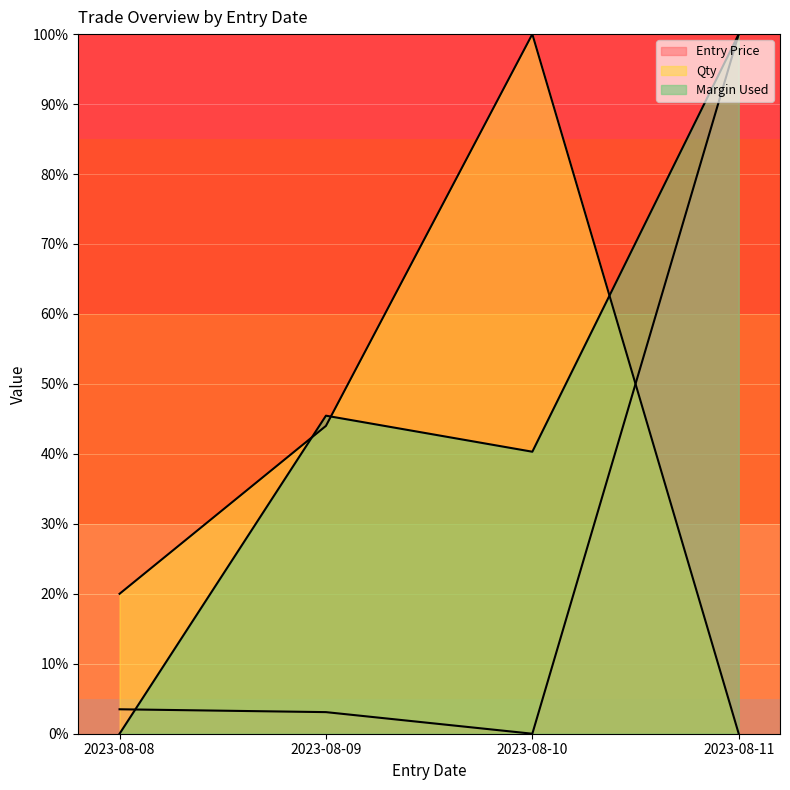

What is the sum of the Qty values at 2023-08-11 and 2023-08-08?

0.2